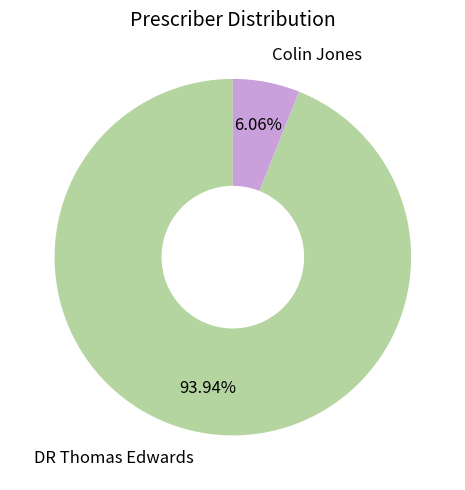

What percentage do Colin Jones and DR Thomas Edwards together represent?

100.0%